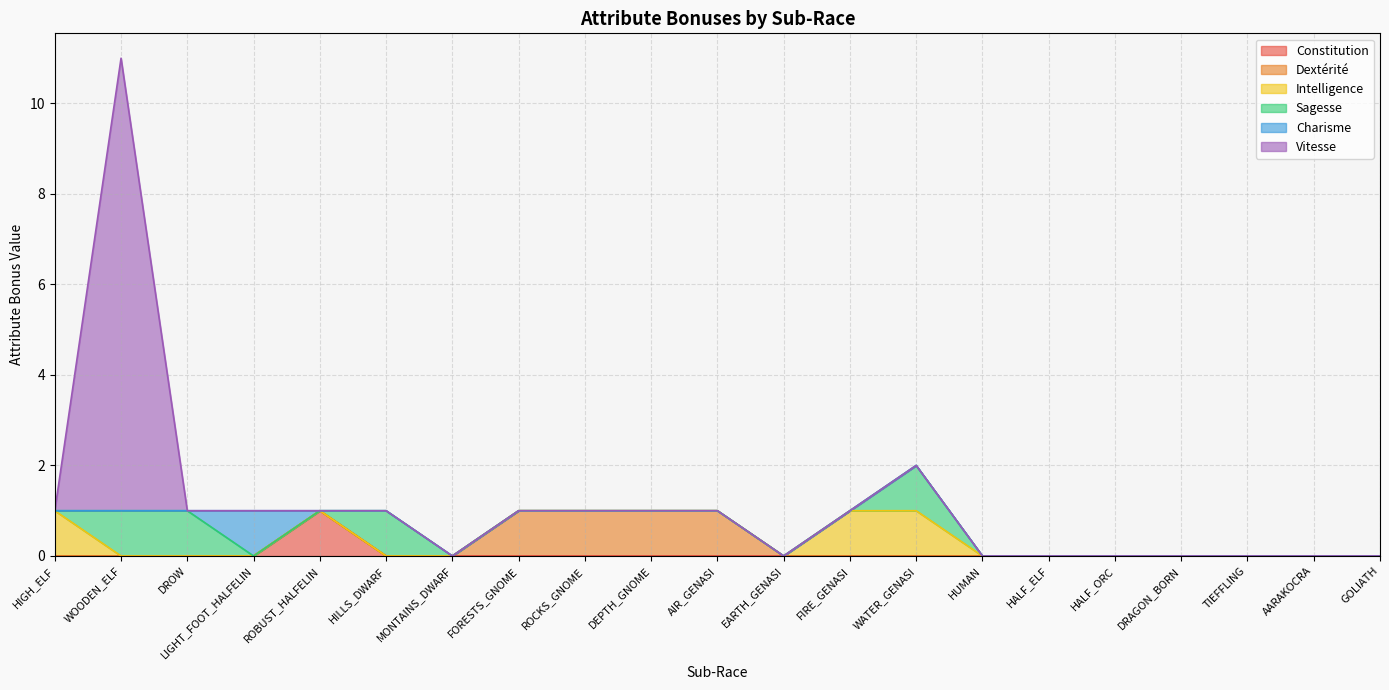

Rank the series at TIEFFLING from lowest to highest value.

Constitution, Dextérité, Intelligence, Sagesse, Charisme, Vitesse